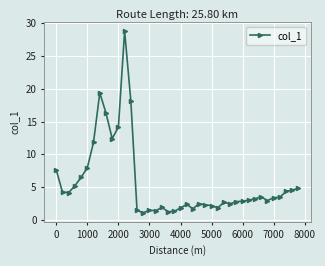

What is the difference between the second highest and minimum values?

18.3